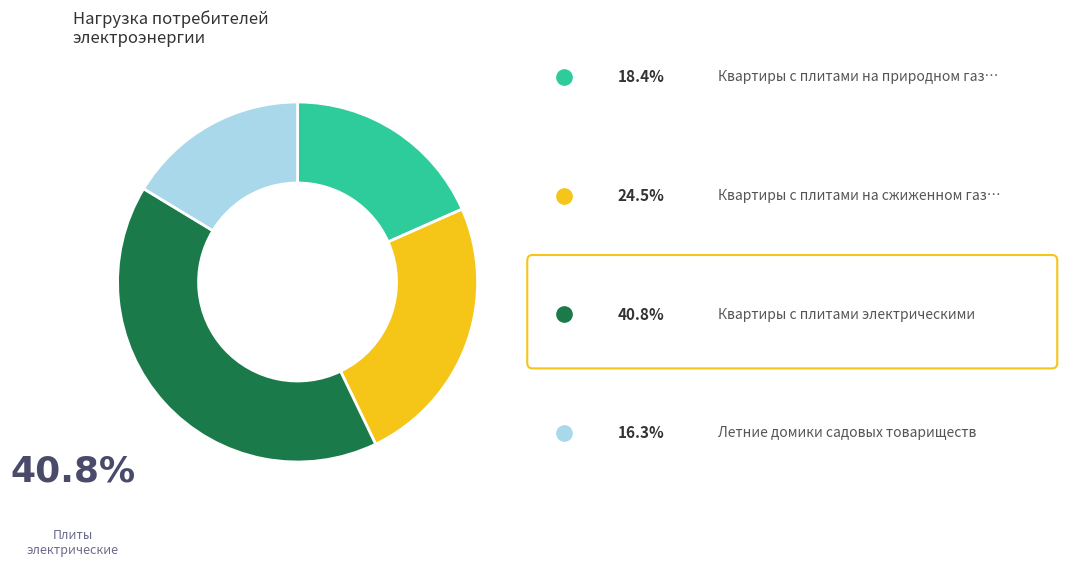

Is there any slice that represents more than half of the pie?

No